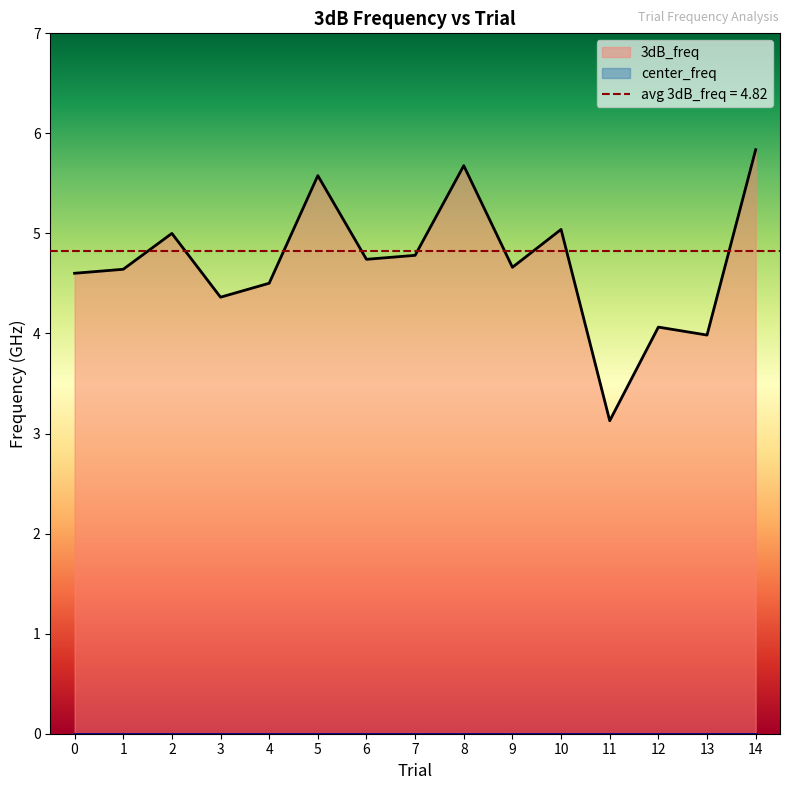

What is the average value?

4.7